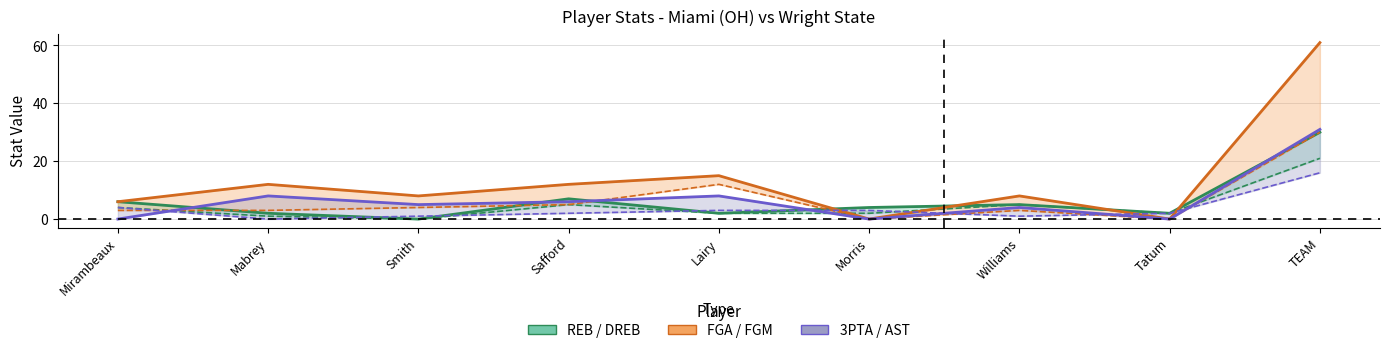

The value of AST (lower) at Safford is 2. True or false?

True